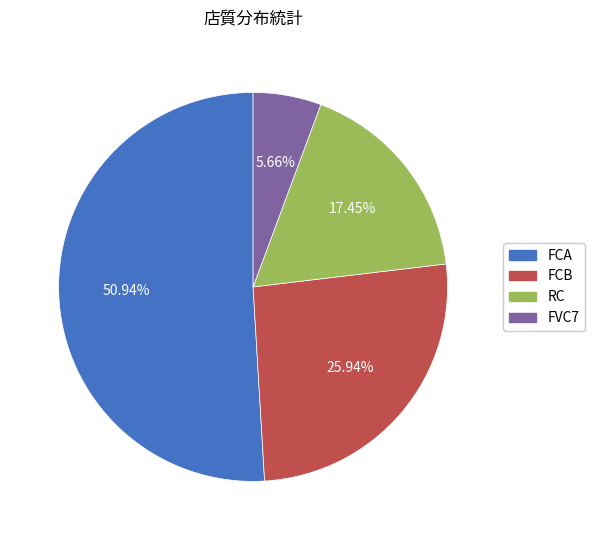

What percentage is the FVC7 slice, to the nearest percent?

6%